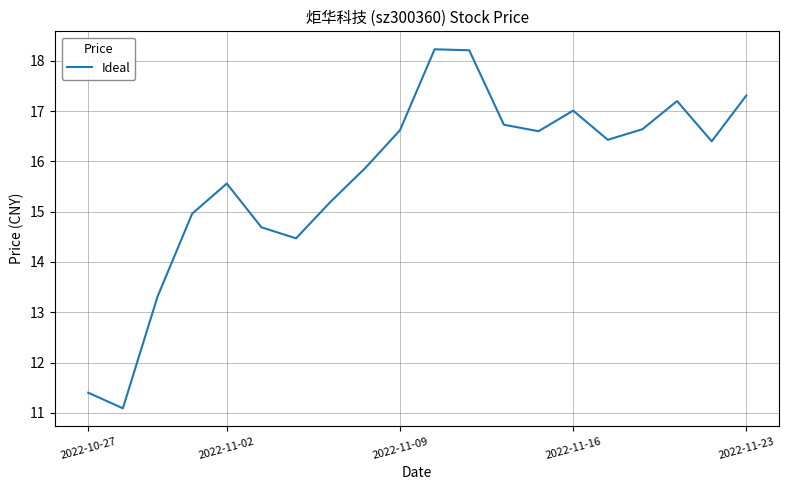

What is the smallest value displayed?

11.1